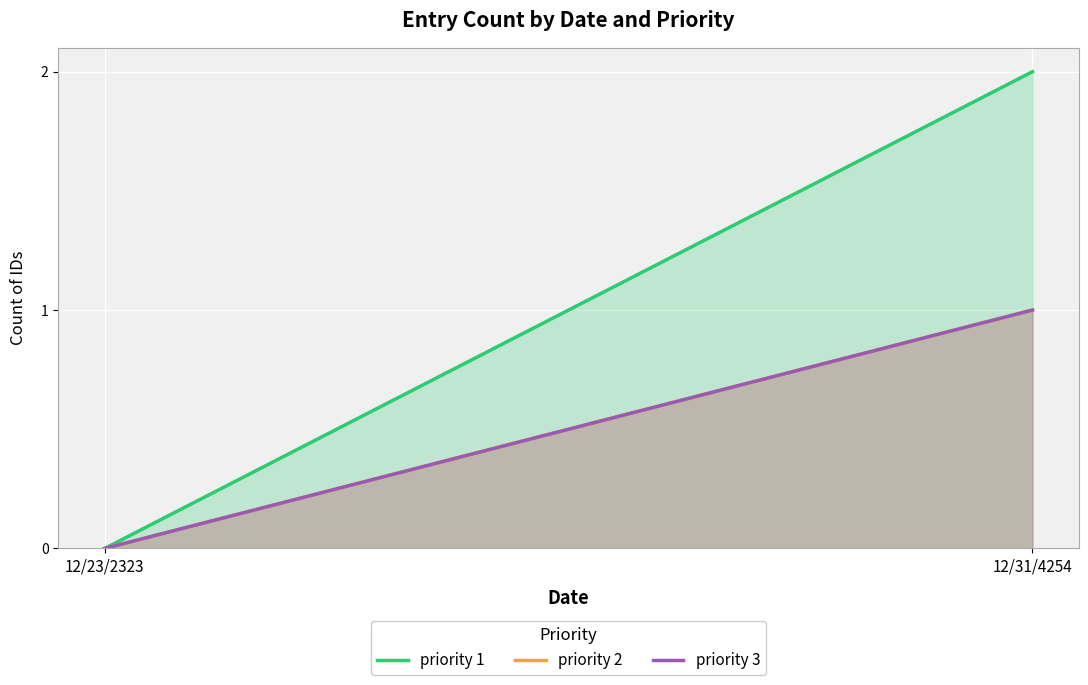

What is the label of the 2nd point from the right?

12/23/2323